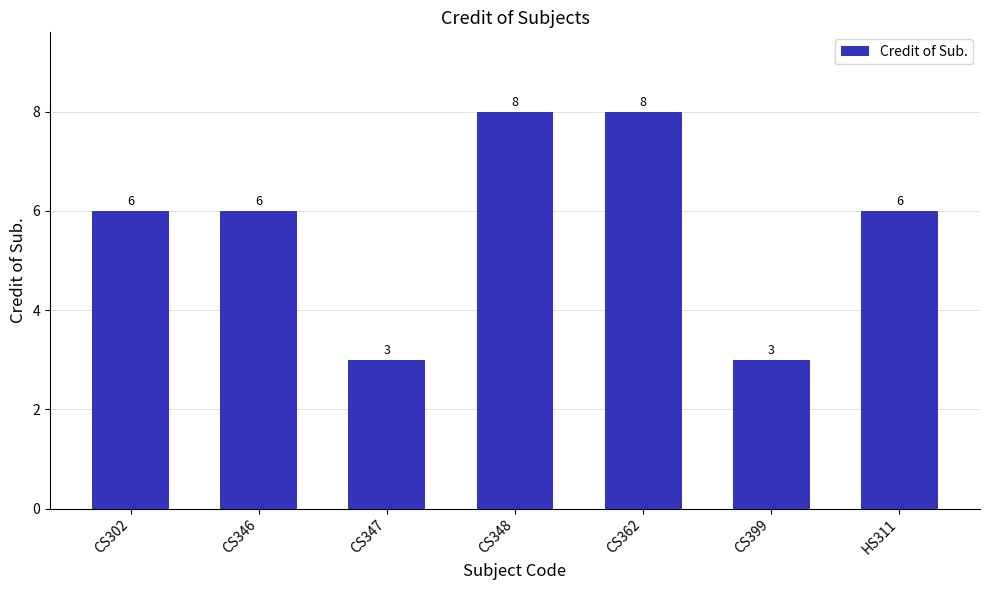

What is the average value?

6